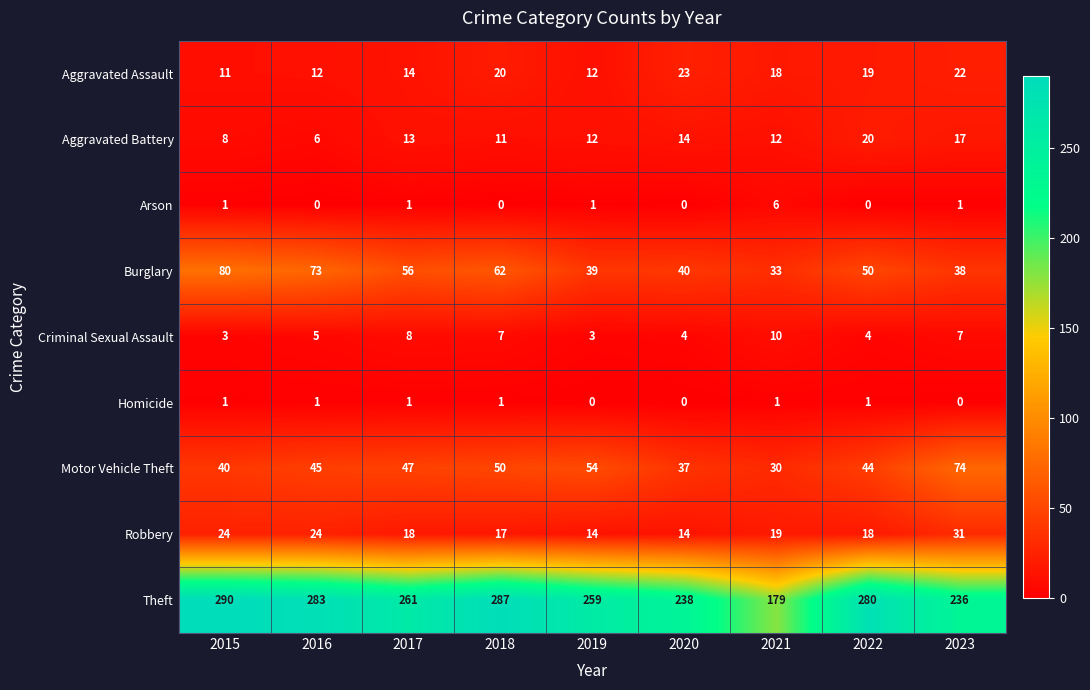

How many Criminal Sexual Assault values are between 4 and 7?

5